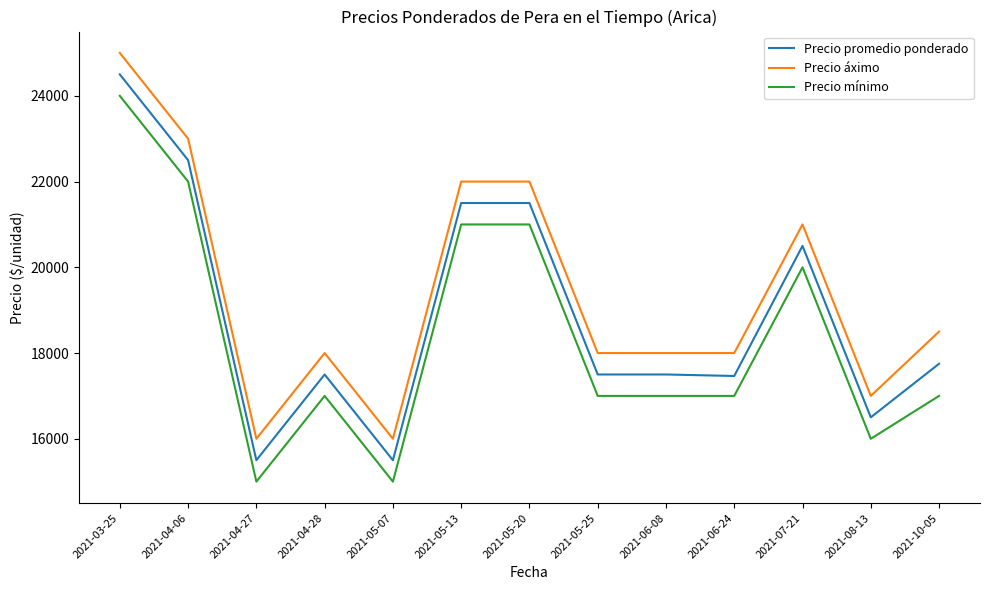

List the series in order of their peak value, lowest first.

Precio mínimo, Precio promedio ponderado, Precio áximo